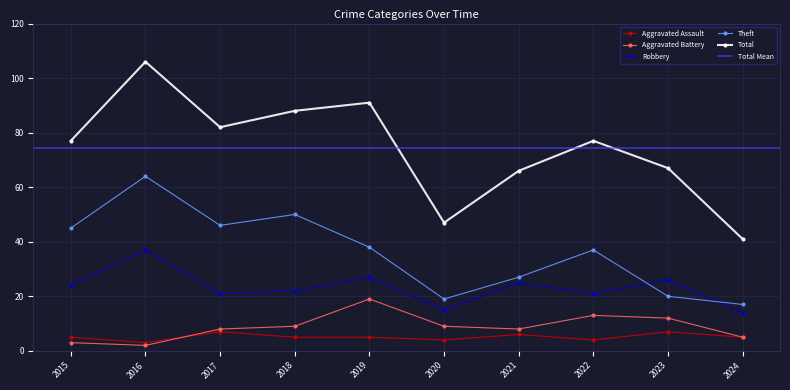

What is the minimum value for Total?

41